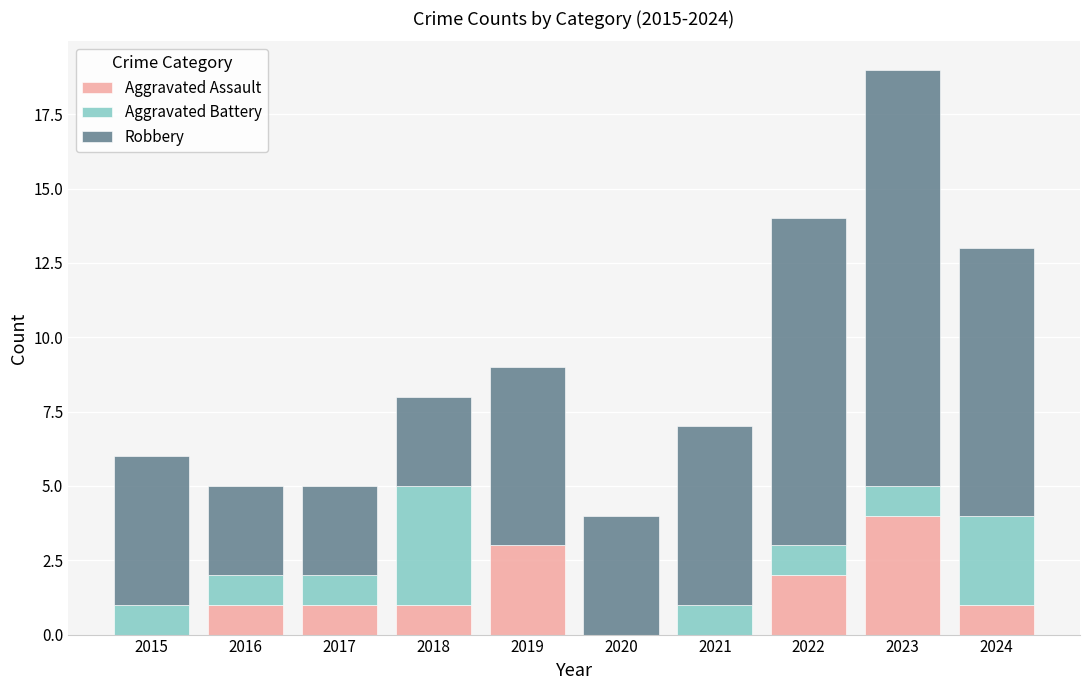

What is the total value across all series at 2015?

6